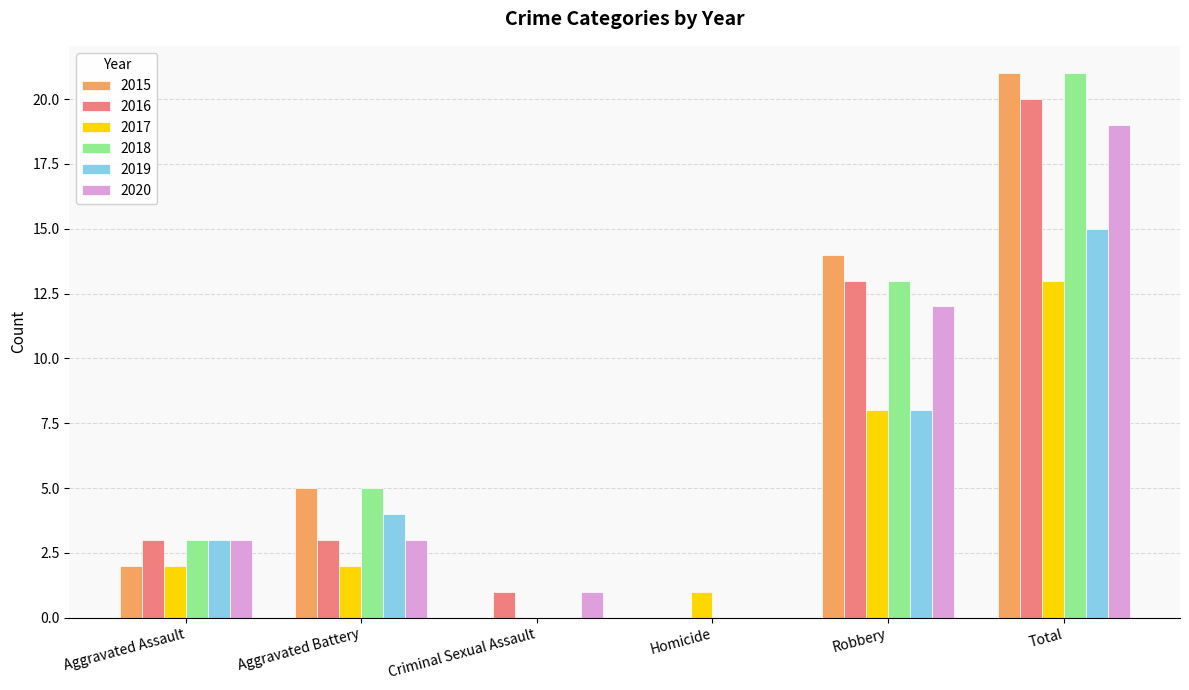

True or false: 2018 has a value of 0 at Homicide.

True